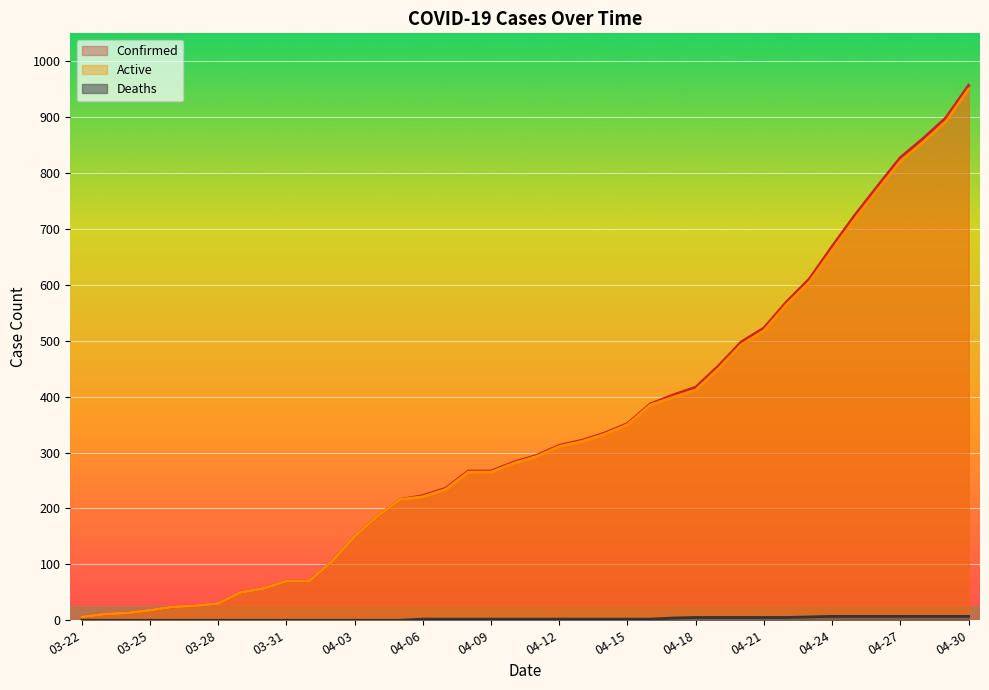

The value of Active at 03-28 is 30. True or false?

True